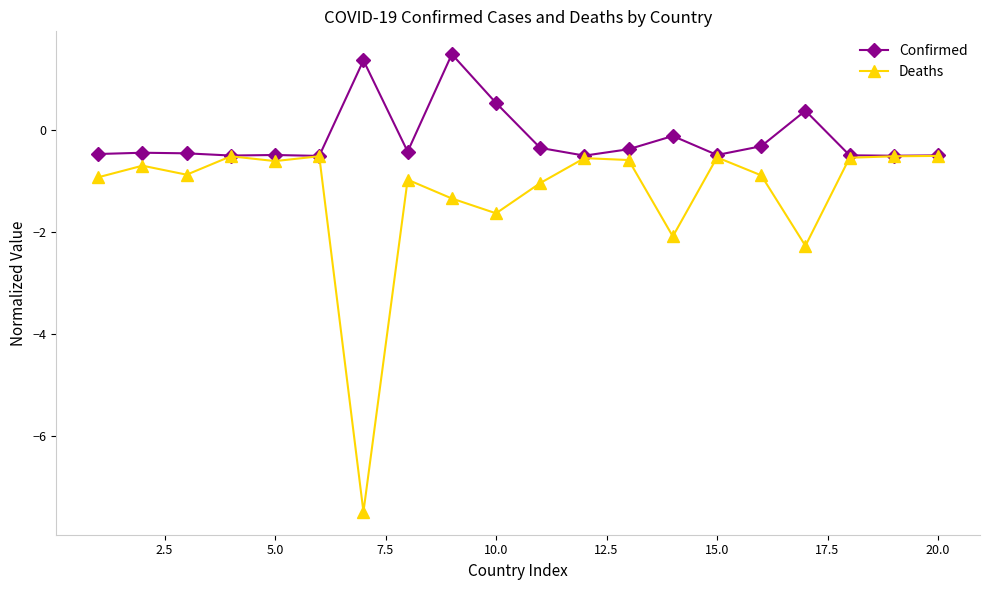

Which series has the largest range (max minus min)?

Deaths